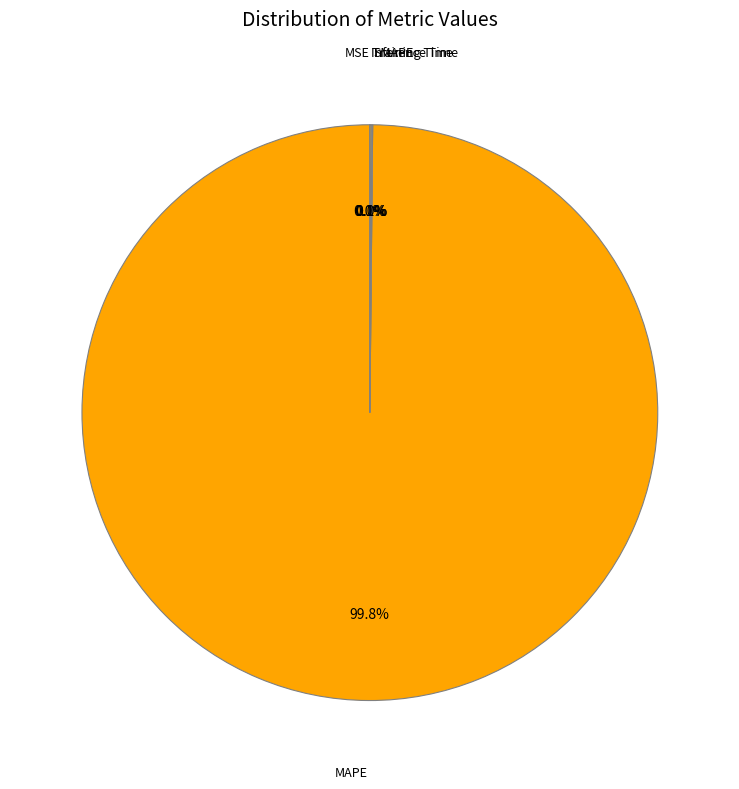

Is Inference Time the majority of the pie?

No